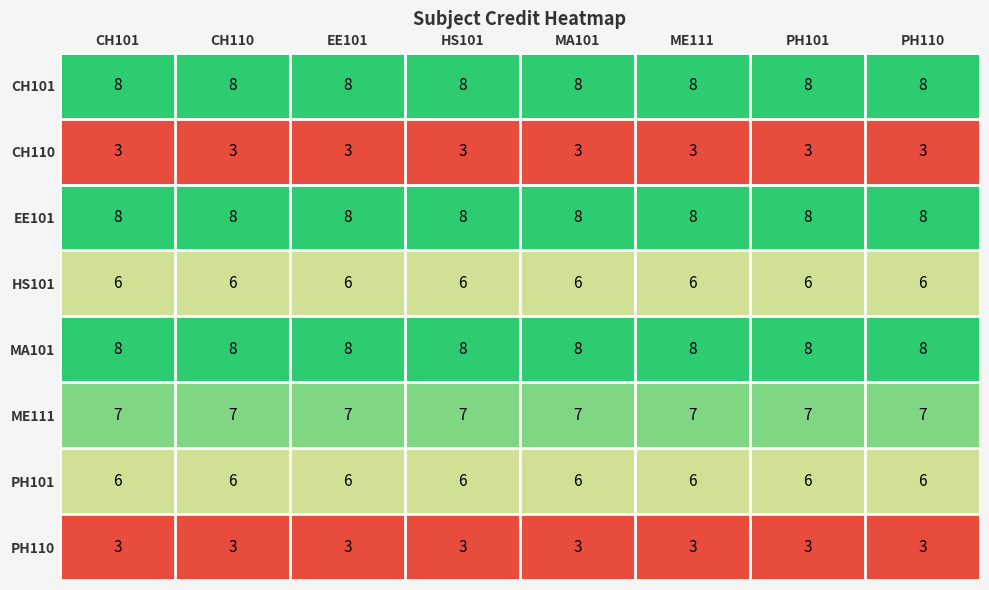

What is the approximate value of ME111 at PH110?

7